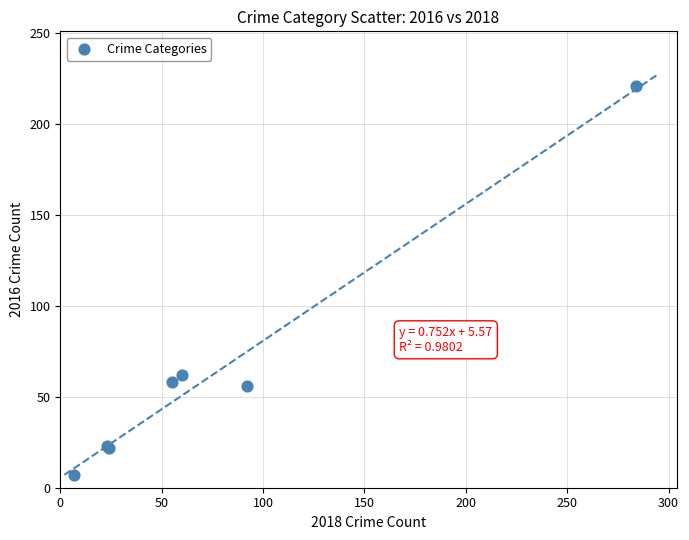

What Y value in the scatter plot is closest to 114?

62